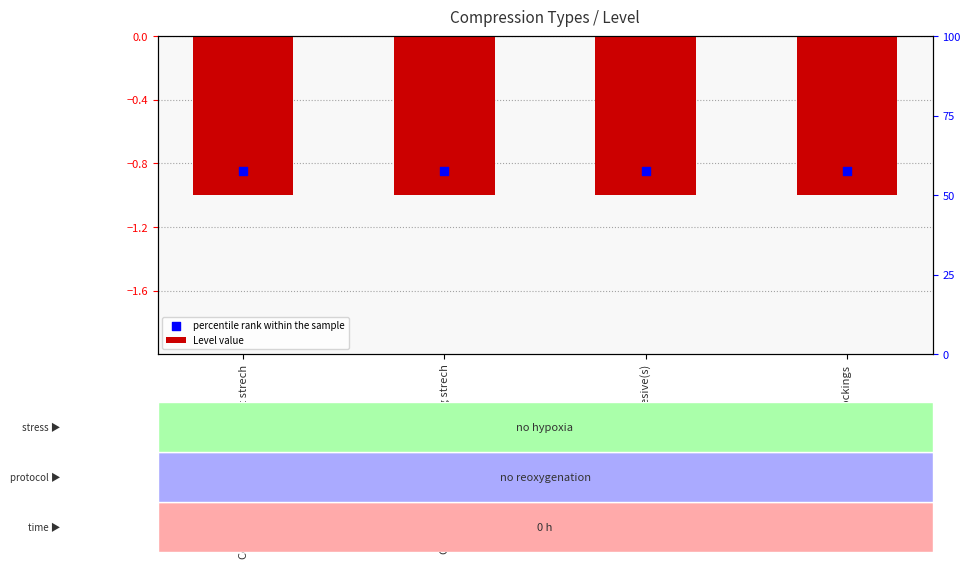

Which series has the widest spread of Y values?

Level value